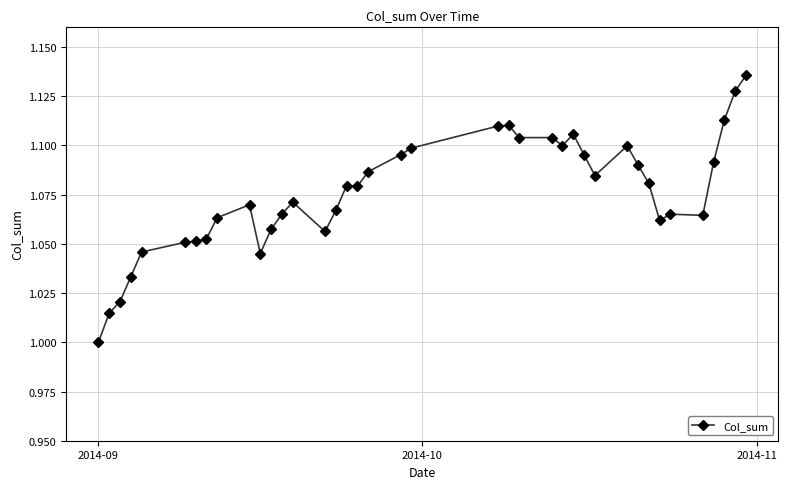

How many values are between 1 and 2?

39